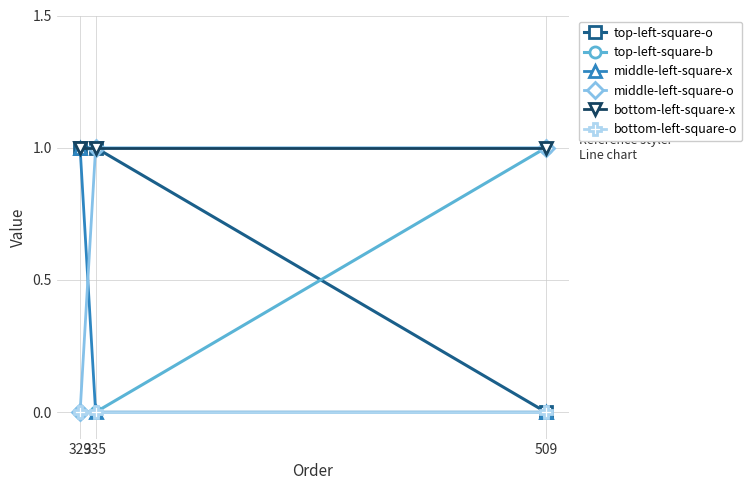

Which series has the largest total across all categories?

bottom-left-square-x